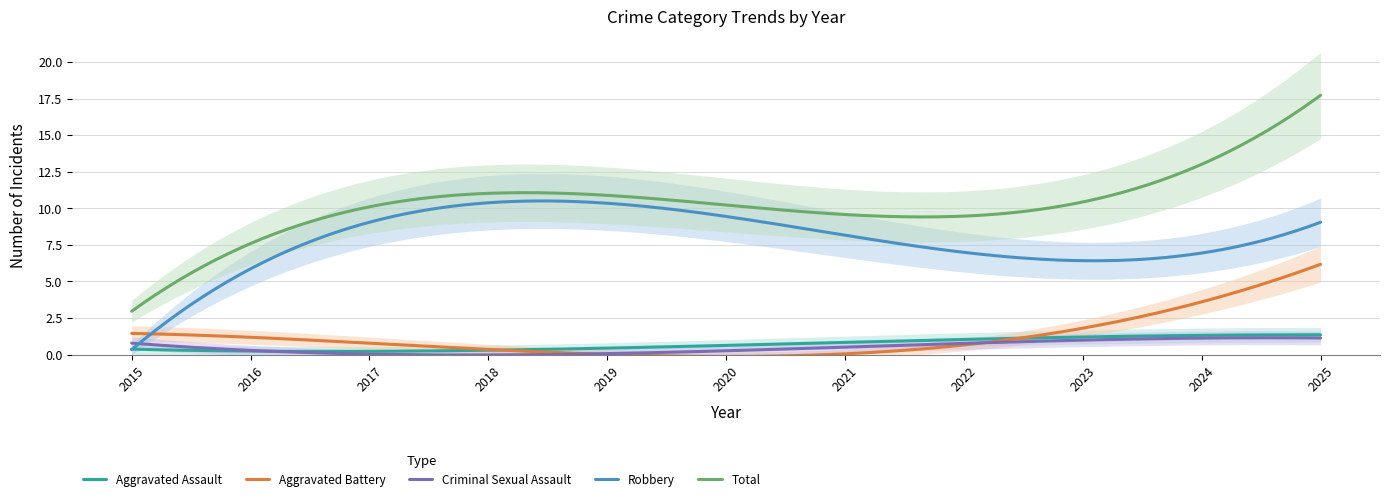

True or false: Total and Aggravated Assault cross at least once.

False